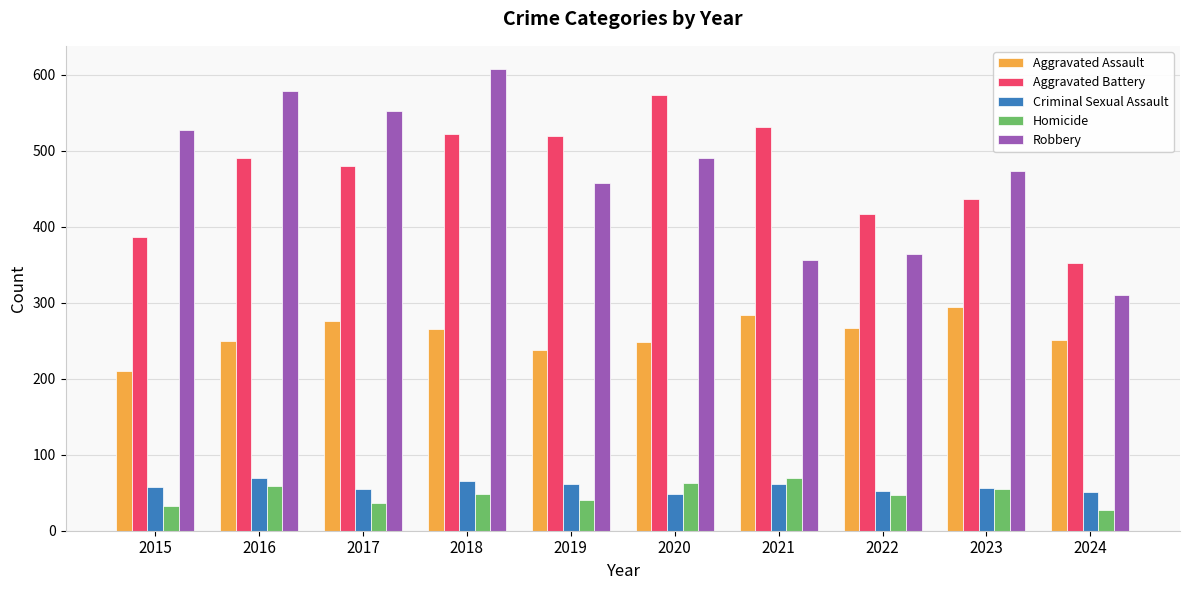

Is the value of Homicide at 2018 greater than the value of Aggravated Battery at 2018?

No